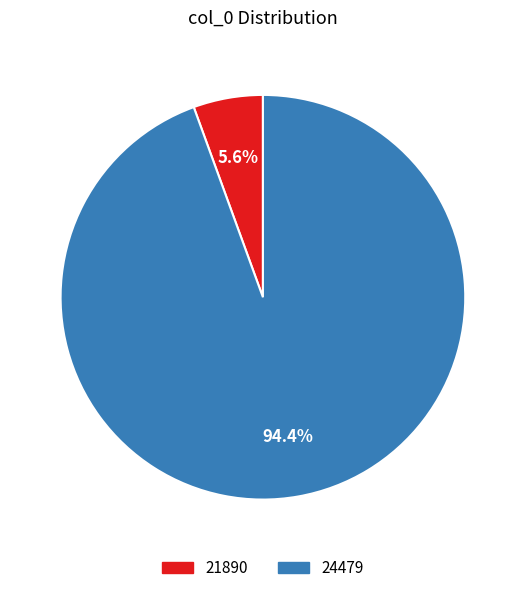

To the nearest percent, what is the combined percentage of 24479 and 21890?

100%